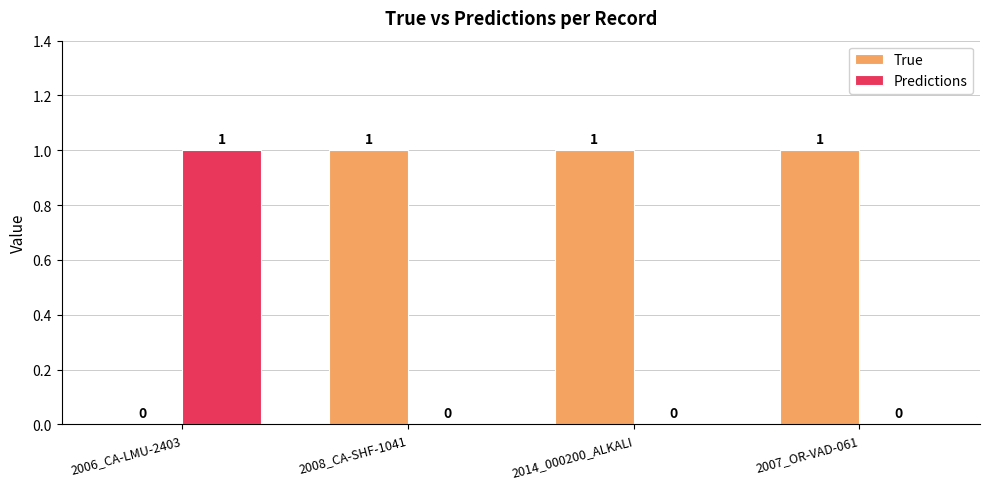

Is the value of True at 2014_000200_ALKALI greater than the value of Predictions at 2014_000200_ALKALI?

Yes